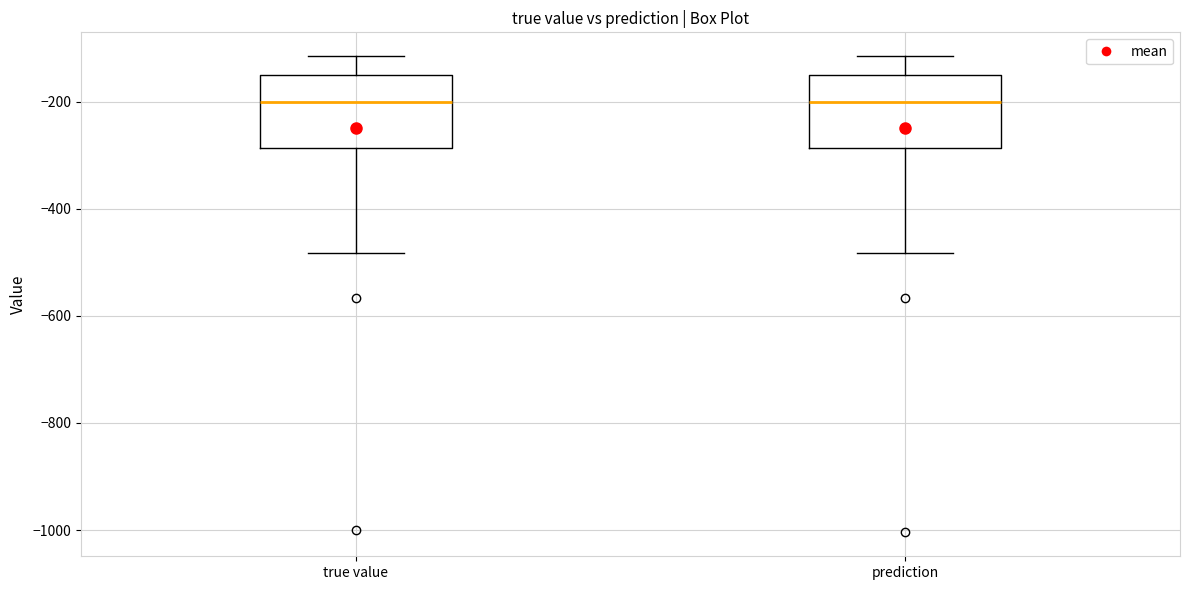

Reading left to right, read every box against the y-axis: the position of its median line, the range the box covers, and the ends of its whiskers. The values are not printed on the chart, so give them approximately, as read against the axis.

true value: median -200, box -280 to -160, whiskers -480 to -120
prediction: median -200, box -280 to -160, whiskers -480 to -120